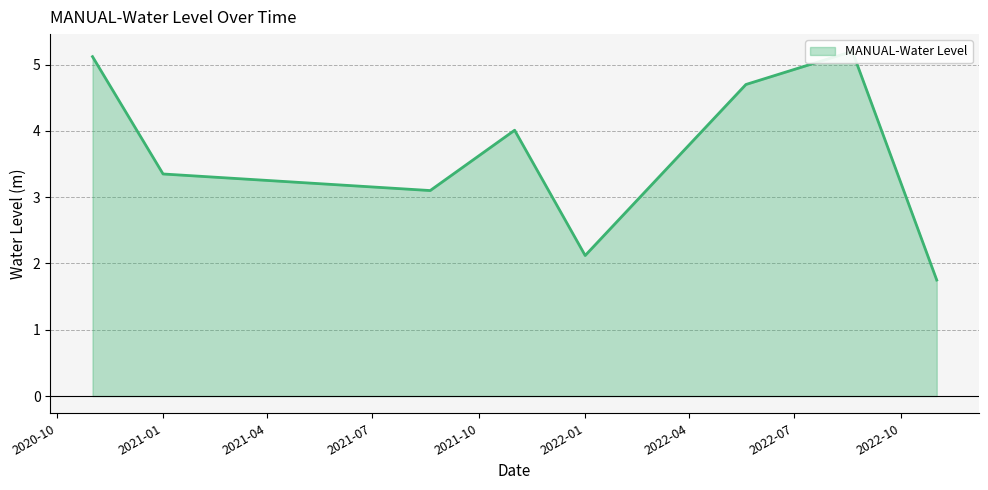

Rank the categories by value from lowest to highest.

2022-11-01, 2022-01-01, 2021-08-20, 2021-01-01, 2021-11-01, 2022-05-20, 2020-11-01, 2022-08-20